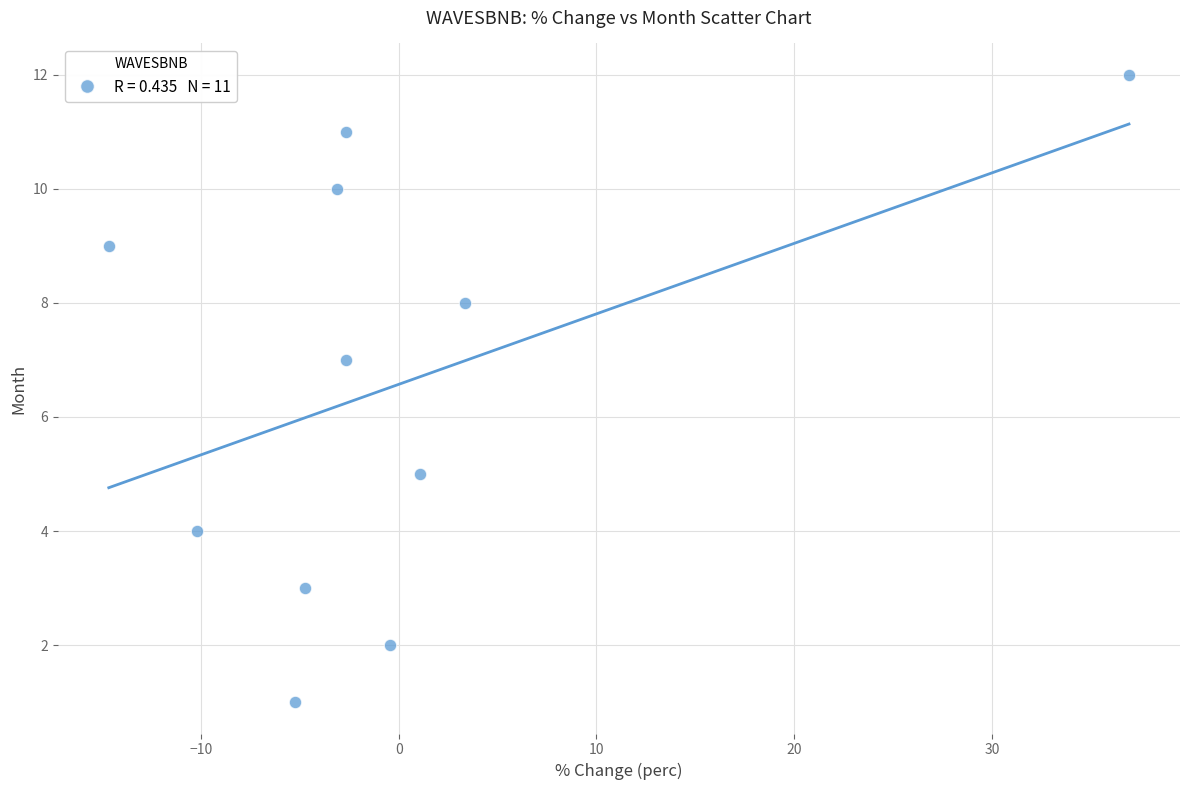

What is the average Y value?

7